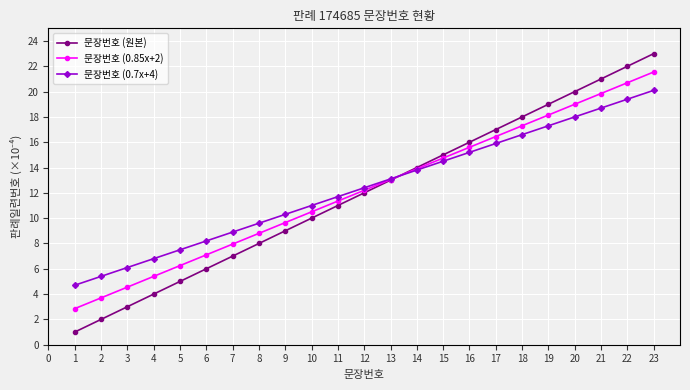

What is the value of the 문장번호 (0.7x+4) point at the 21st from the left?

18.7